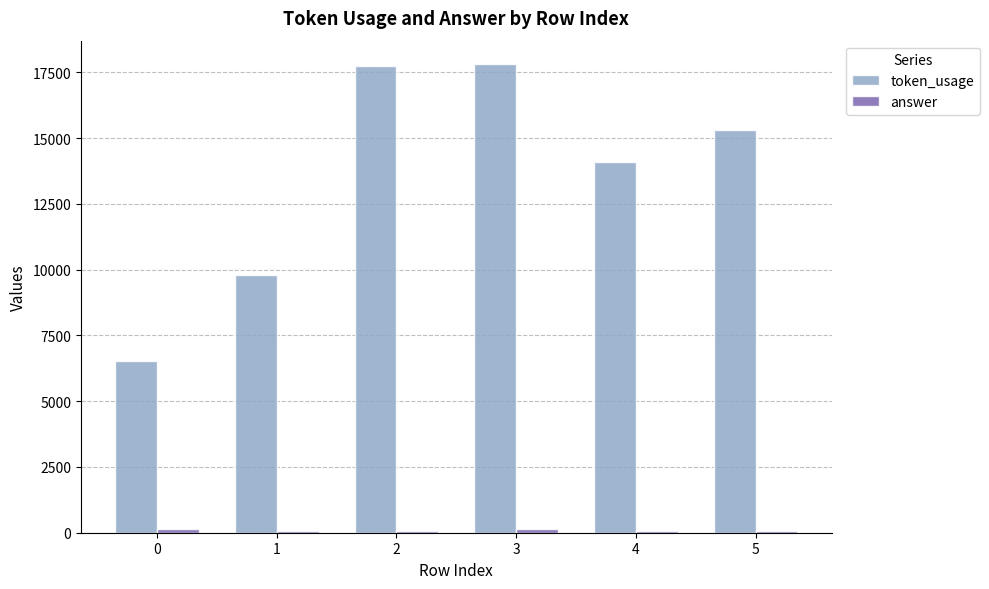

What is the difference between the maximum and second lowest values in the token_usage series?

8006